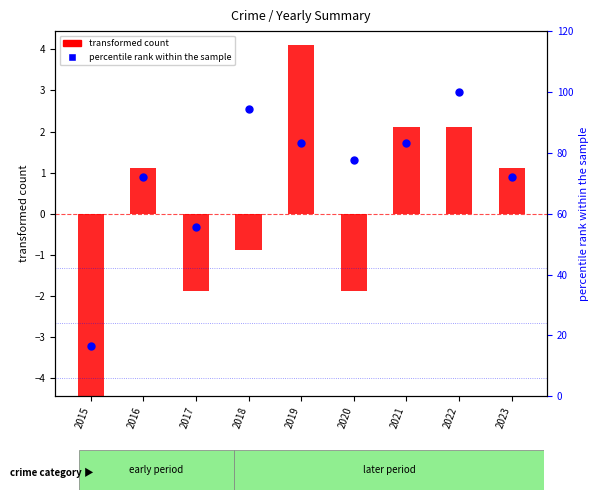

Which series has the largest total across all categories?

percentile rank within the sample